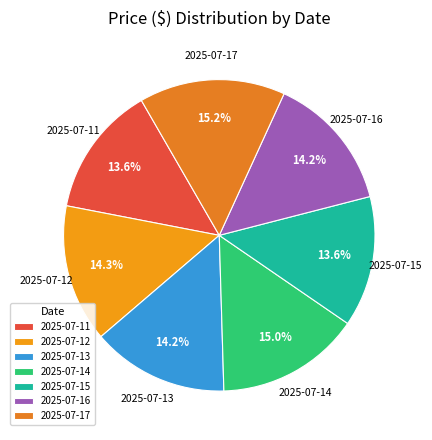

Approximately how many times larger is the value at 2025-07-12 compared to 2025-07-14?

1.0